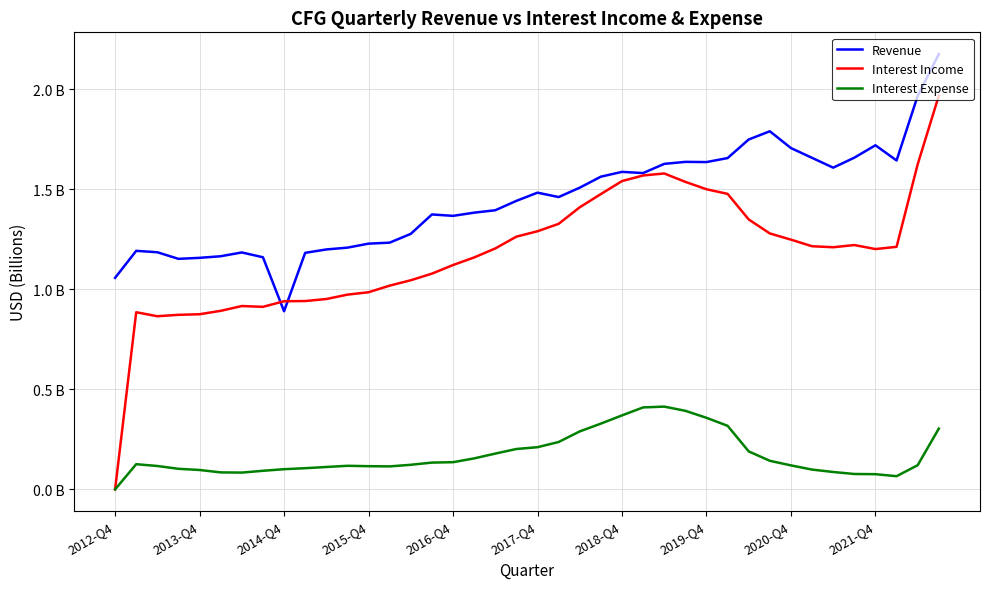

What are all the series names shown in the legend?

Revenue, Interest Income, Interest Expense